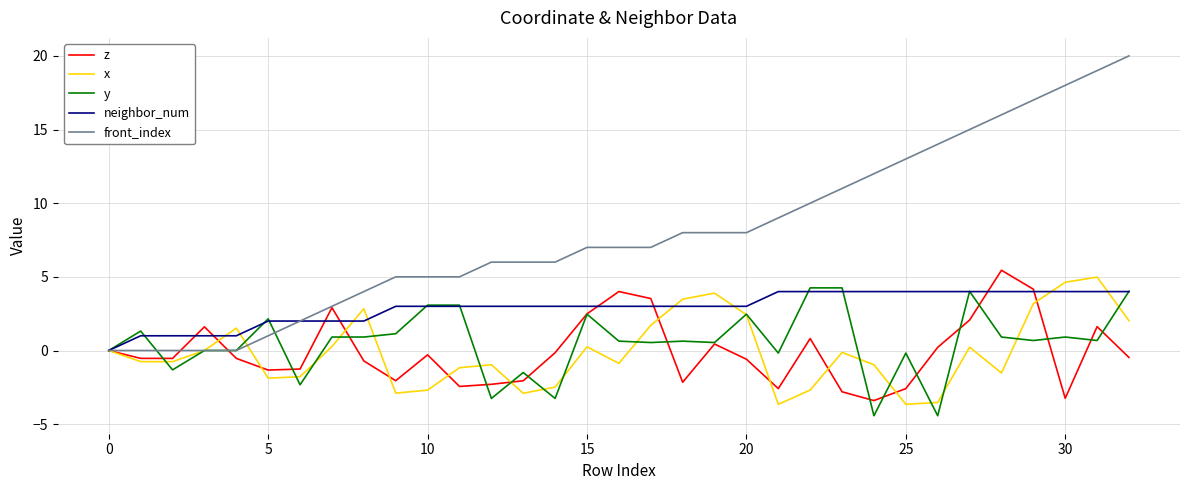

Which series has the largest total across all categories?

front_index